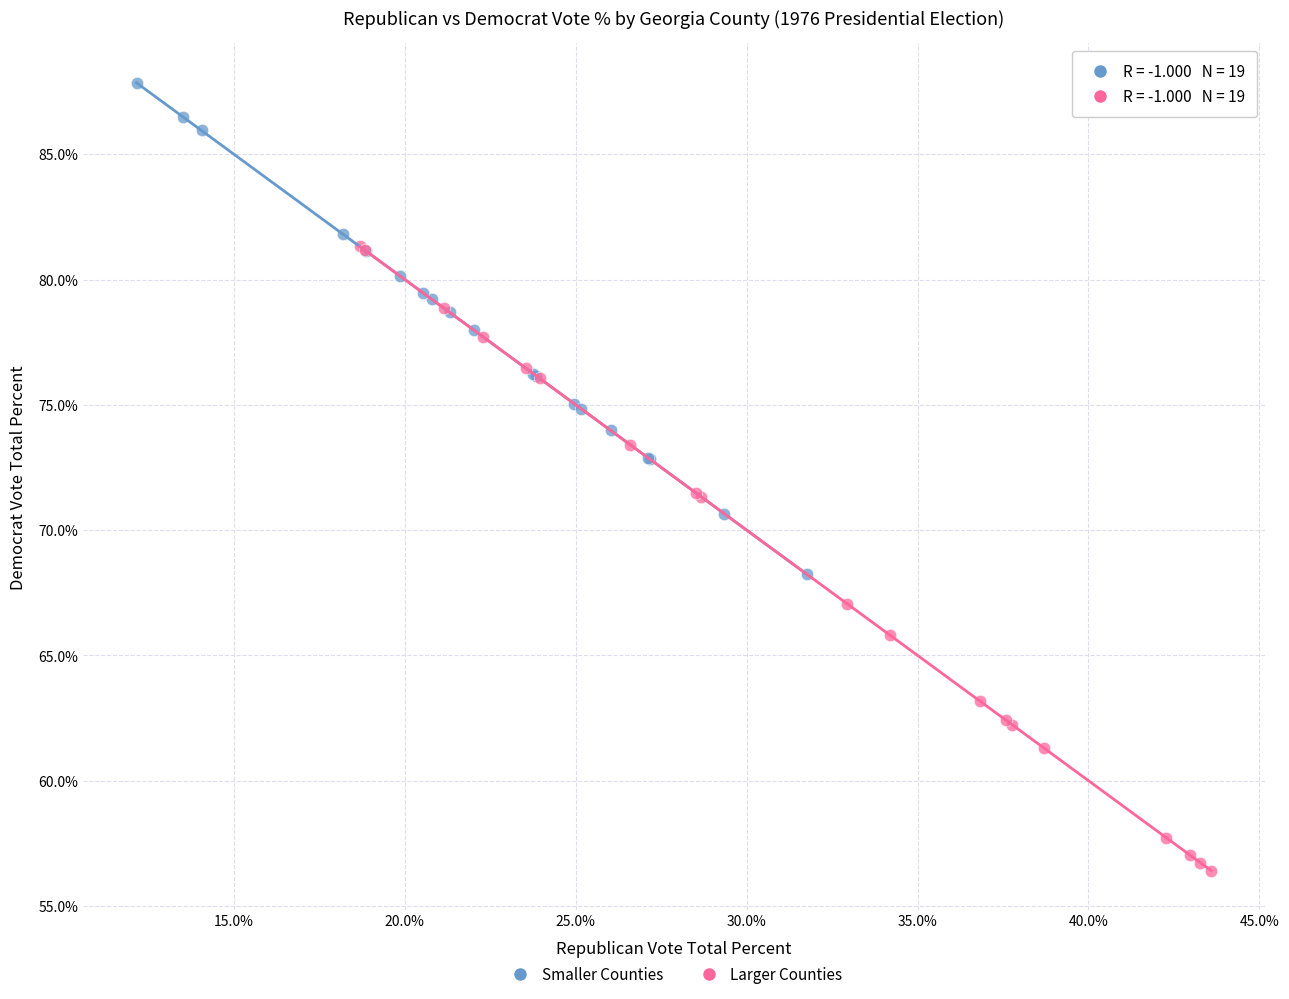

Which series has the largest Y range (max minus min)?

Larger Counties